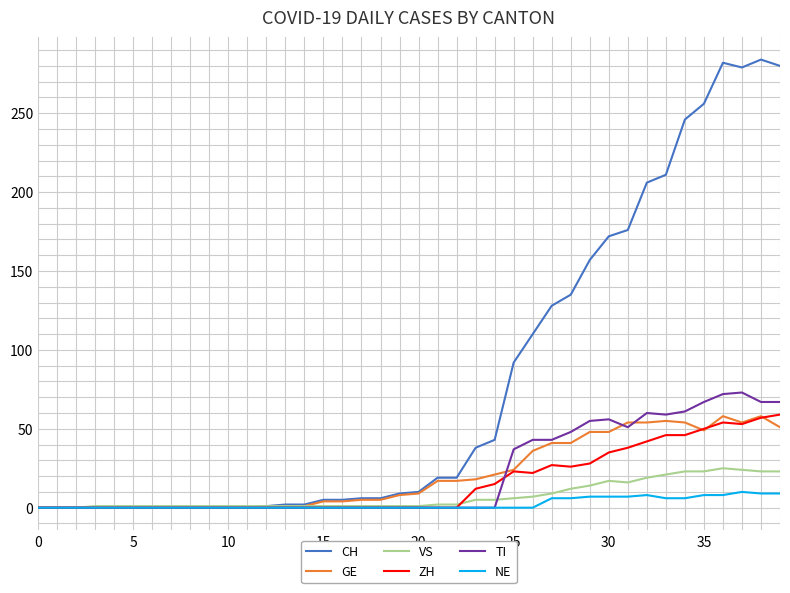

What is the maximum value for NE?

10